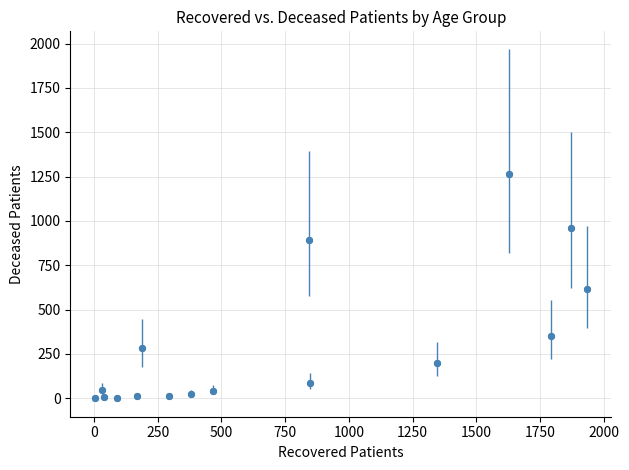

What is the range of Y values (max minus min)?

1265